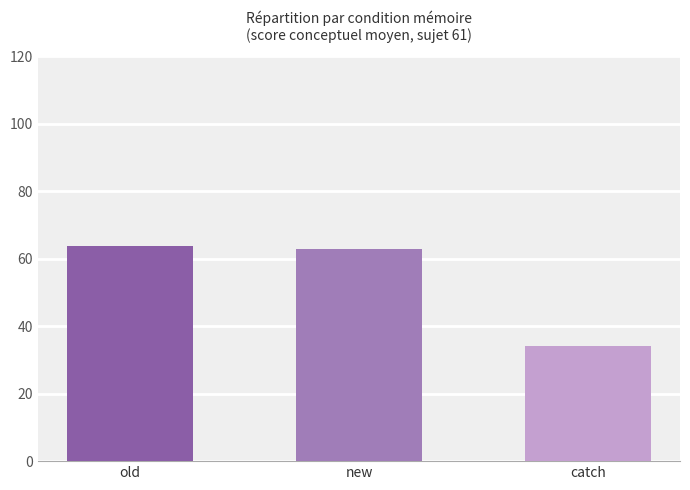

What is the change in value from old to catch?

-29.5